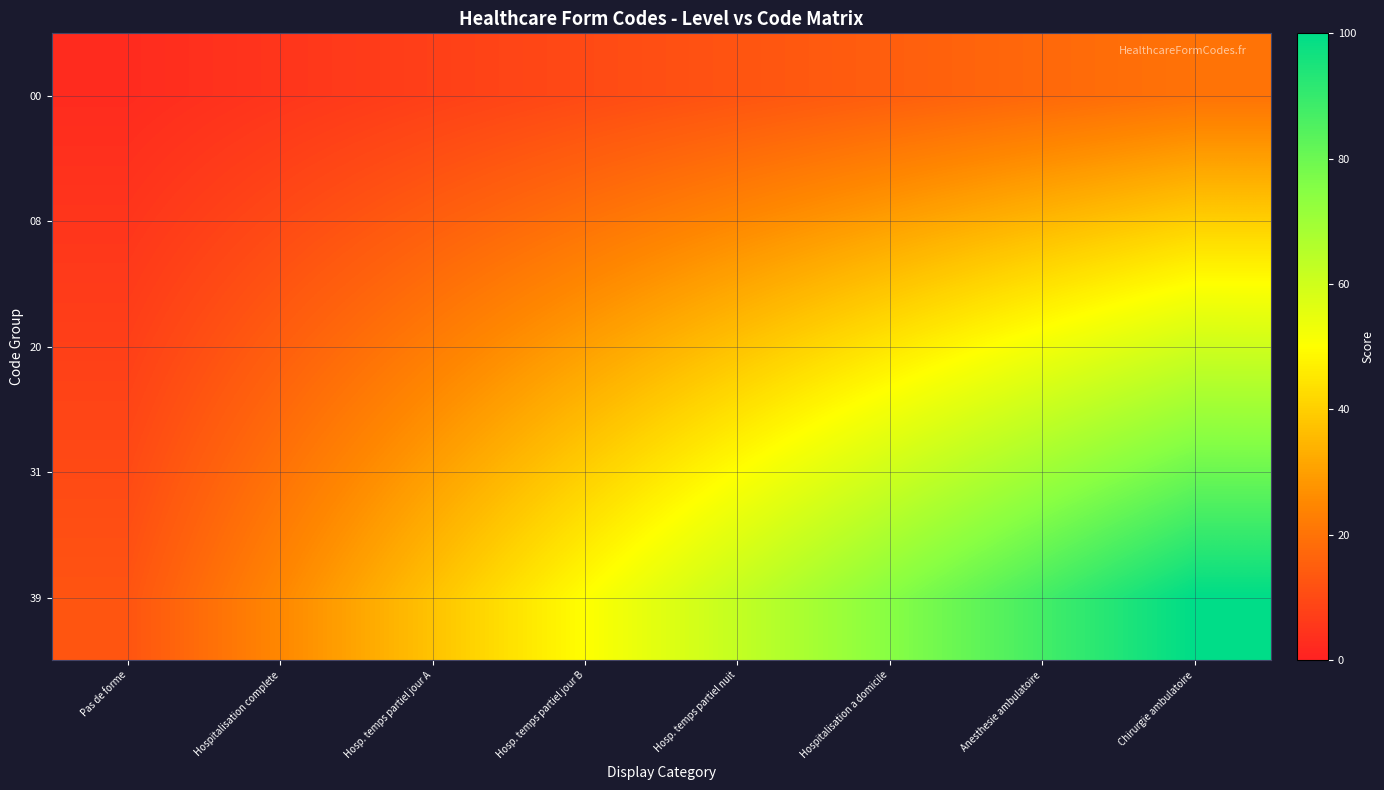

Reading right to left, what are all the values shown in this chart?

00: Chirurgie ambulatoire=20.0	Anesthesie ambulatoire=17.5	Hospitalisation a domicile=15.0	Hosp. temps partiel nuit=12.5	Hosp. temps partiel jour B=10.0	Hosp. temps partiel jour A=7.5	Hospitalisation complete=5.0	Pas de forme=2.5
08: Chirurgie ambulatoire=40.0	Anesthesie ambulatoire=35.0	Hospitalisation a domicile=30.0	Hosp. temps partiel nuit=25.0	Hosp. temps partiel jour B=20.0	Hosp. temps partiel jour A=15.0	Hospitalisation complete=10.0	Pas de forme=5.0
20: Chirurgie ambulatoire=60.0	Anesthesie ambulatoire=52.5	Hospitalisation a domicile=45.0	Hosp. temps partiel nuit=37.5	Hosp. temps partiel jour B=30.0	Hosp. temps partiel jour A=22.5	Hospitalisation complete=15.0	Pas de forme=7.5
31: Chirurgie ambulatoire=80.0	Anesthesie ambulatoire=70.0	Hospitalisation a domicile=60.0	Hosp. temps partiel nuit=50.0	Hosp. temps partiel jour B=40.0	Hosp. temps partiel jour A=30.0	Hospitalisation complete=20.0	Pas de forme=10.0
39: Chirurgie ambulatoire=100.0	Anesthesie ambulatoire=87.5	Hospitalisation a domicile=75.0	Hosp. temps partiel nuit=62.5	Hosp. temps partiel jour B=50.0	Hosp. temps partiel jour A=37.5	Hospitalisation complete=25.0	Pas de forme=12.5